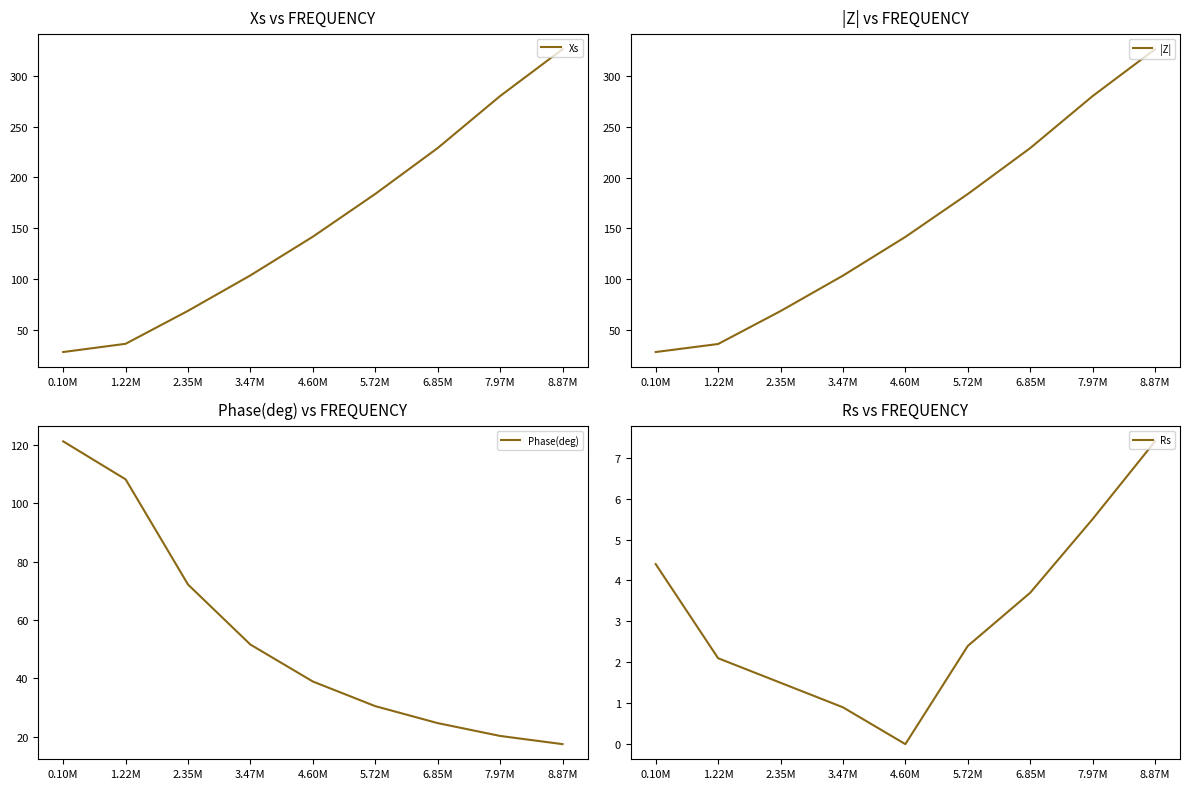

Which series changed the most between 3.47M and 8.87M?

|Z|